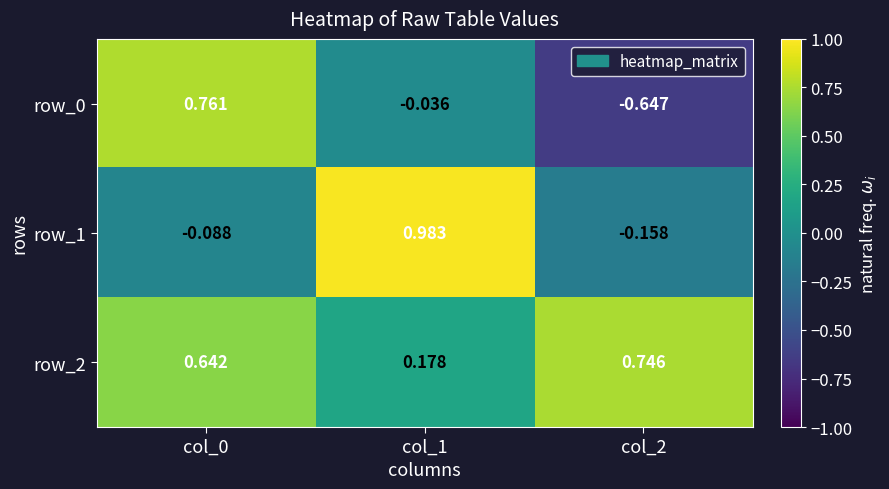

Is the value of row_0 at col_1 greater than the value of row_2 at col_0?

No